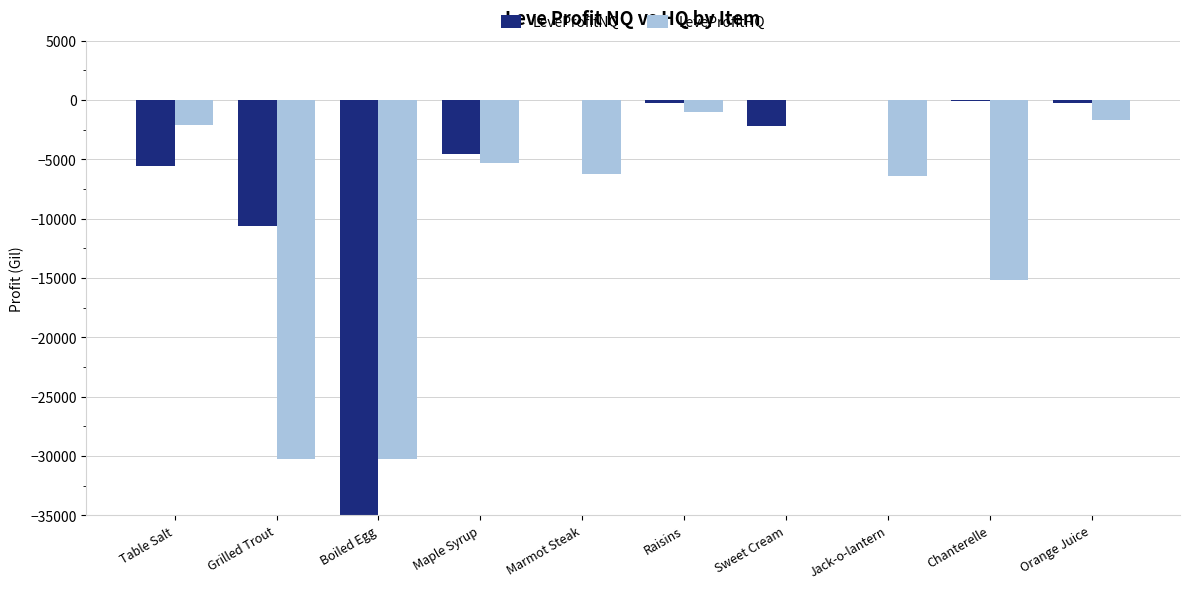

What is the label of the 7th bar from the right?

Maple Syrup